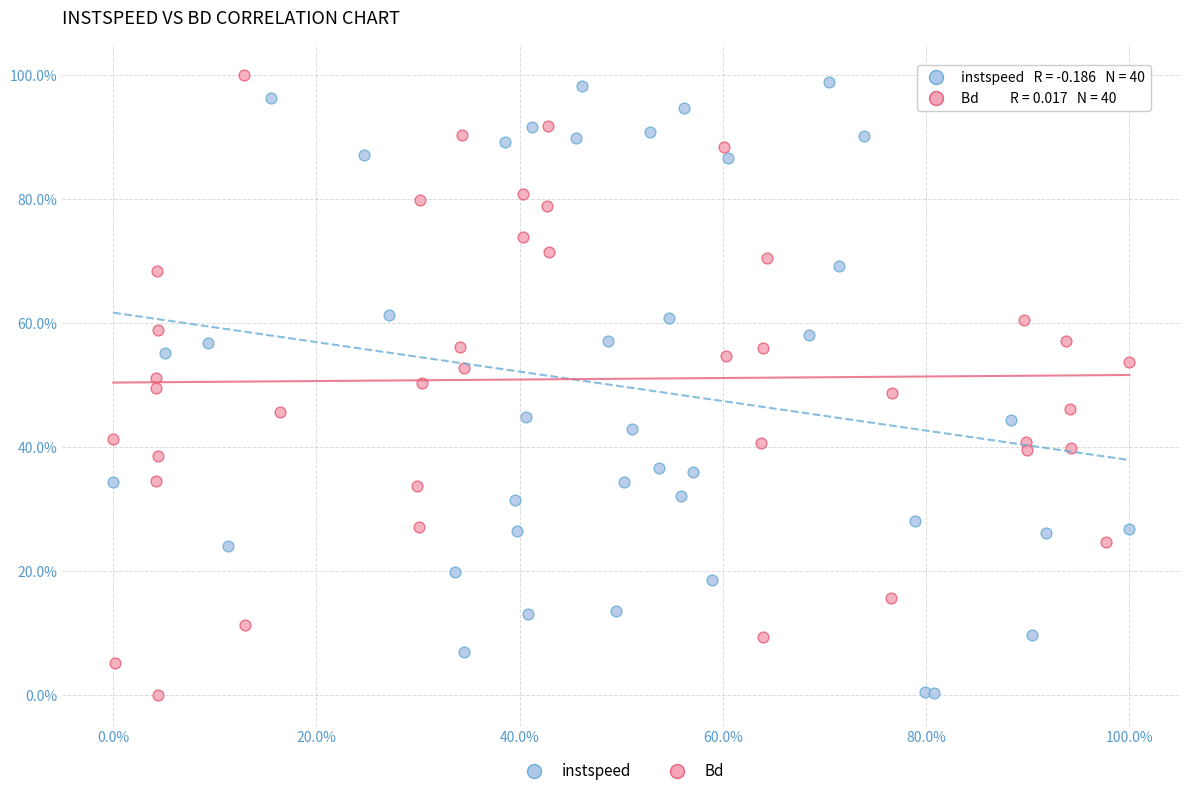

Which series has the widest spread of Y values?

Bd